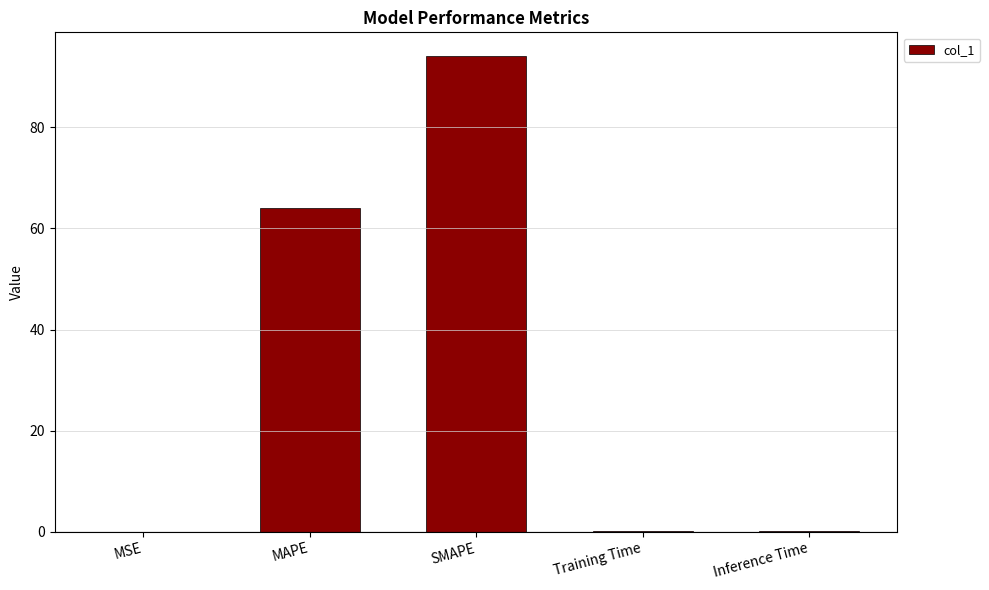

Where is the data nearest to the value 47?

MAPE